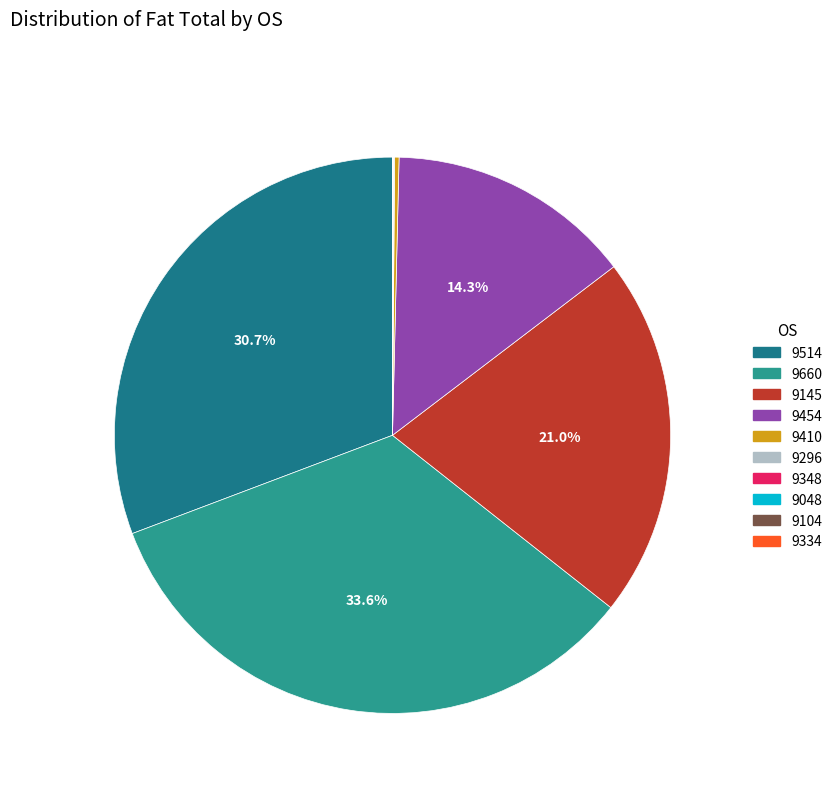

How many segments does this pie chart have?

10